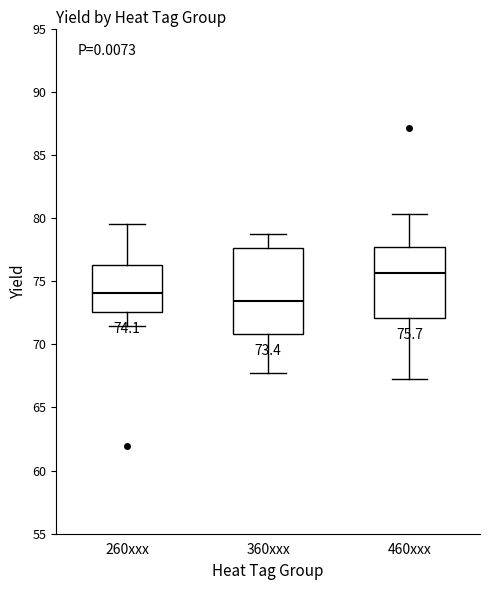

Which box's median line is the lowest?

360xxx